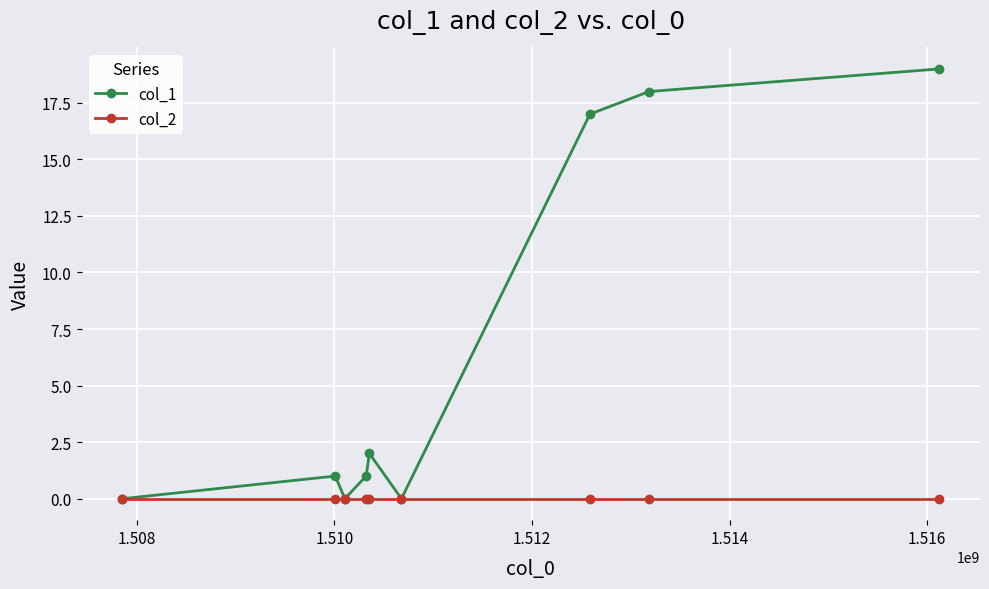

Reading right to left, extract all data points from this chart.

col_1: 19	18	17	0	2	1	0	1	0
col_2: 0	0	0	0	0	0	0	0	0